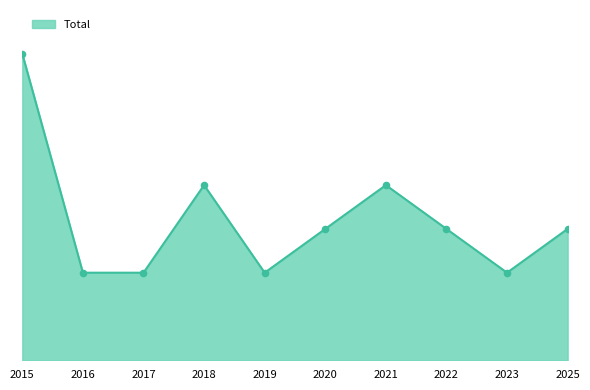

What is the change in value from 2016 to 2025?

+1